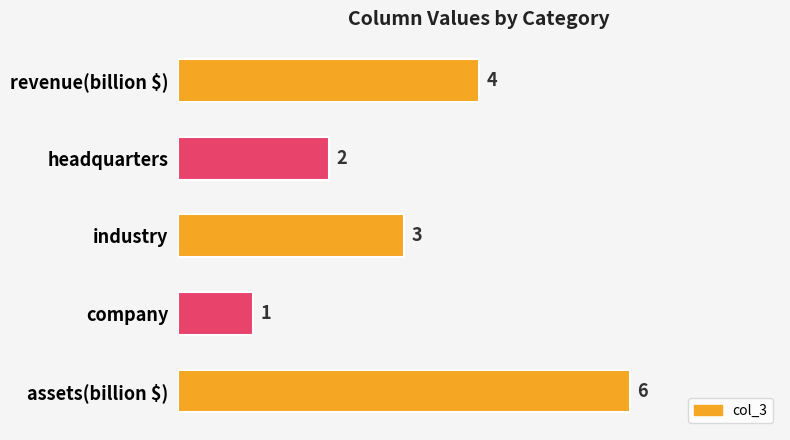

How many data points does each series have?

5